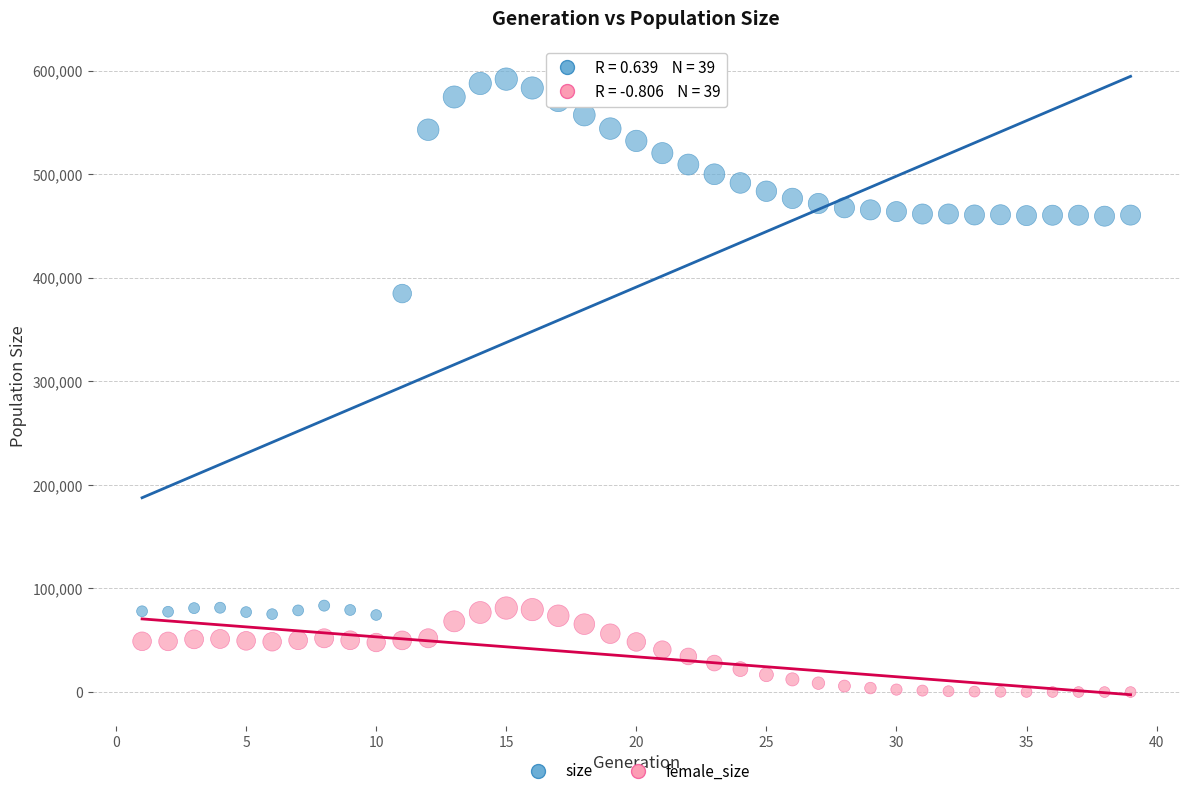

Which series reaches the maximum Y coordinate?

size